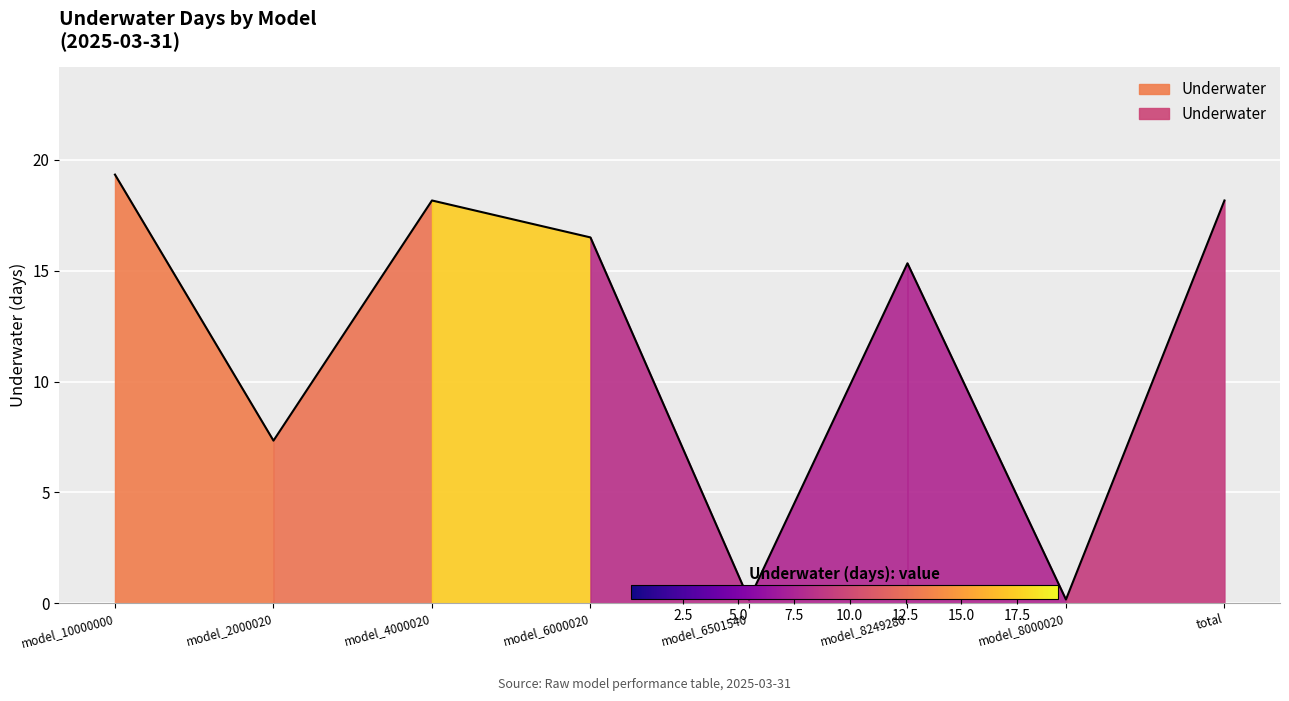

The chart shows a value of 19.3 at model_10000000. True or false?

True